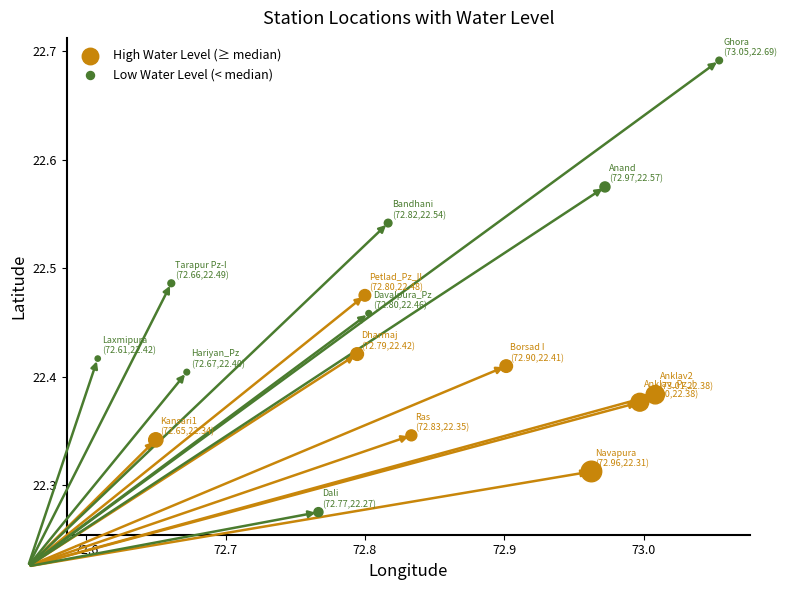

Which series has the widest spread of Y values?

Low Water Level (< median)